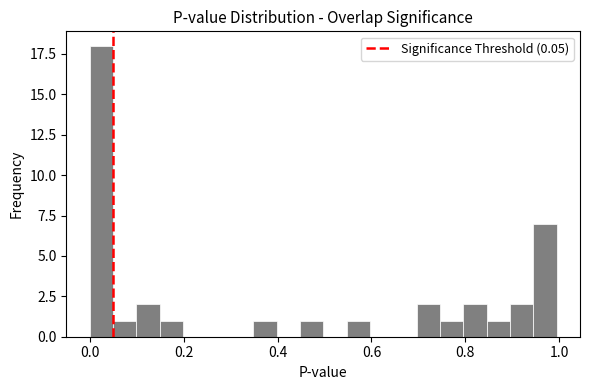

Around what value on the x-axis is the tallest bar? Give the approximate position of its centre, as read against the axis.

0.02